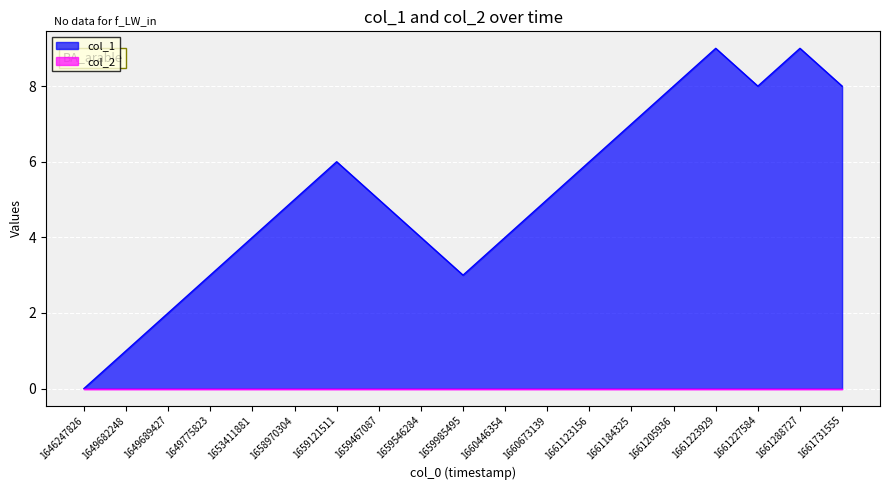

Where is the first local minimum?

1659985495